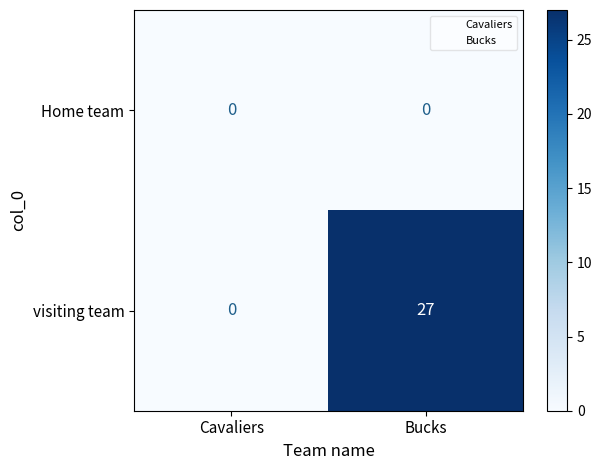

The value of Home team at Cavaliers is 0. True or false?

True